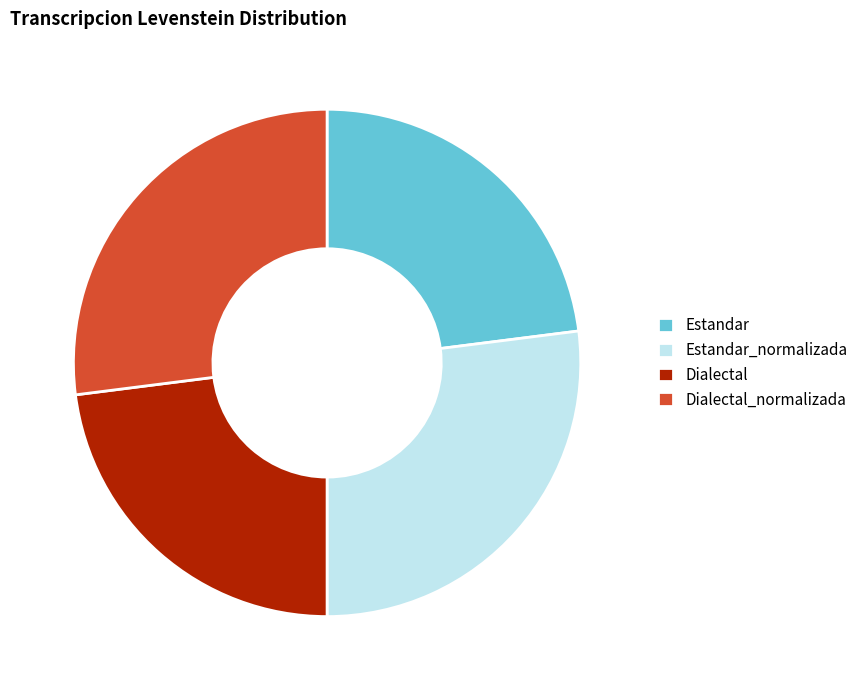

Do Estandar_normalizada and Dialectal_normalizada together represent more than half of the pie?

Yes